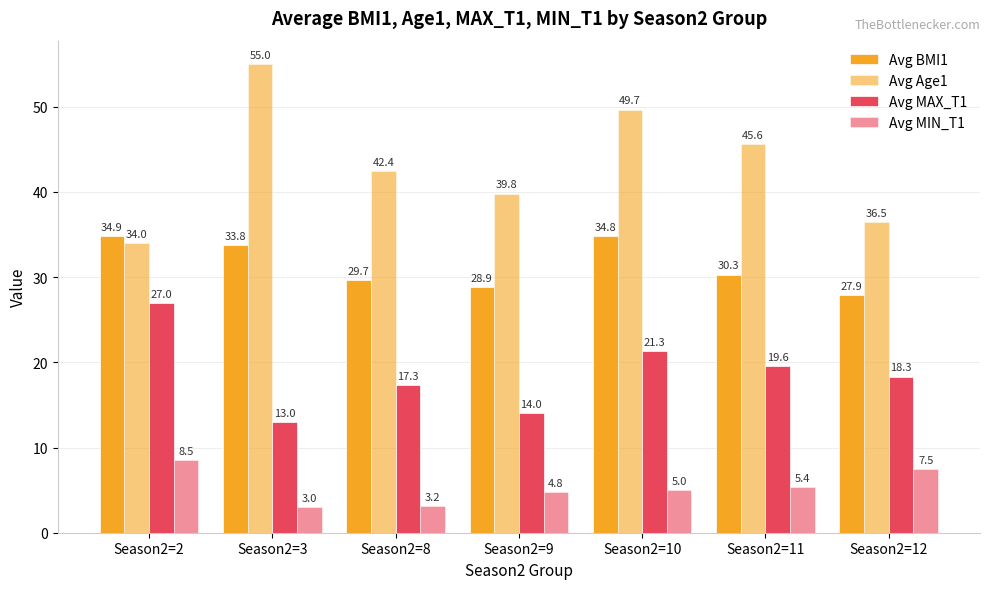

The Avg Age1 series shows 81.1 at Season2=11. True or false?

False